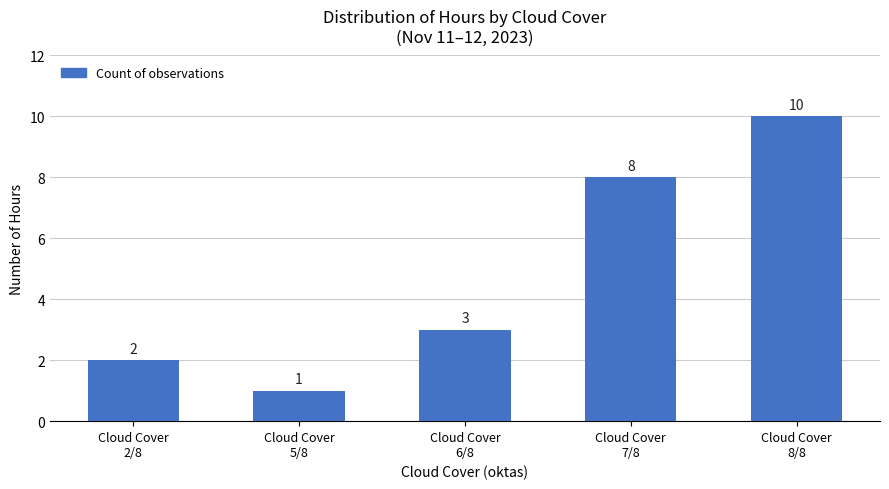

Which has a higher value, Cloud Cover
7/8 or Cloud Cover
5/8?

Cloud Cover
7/8